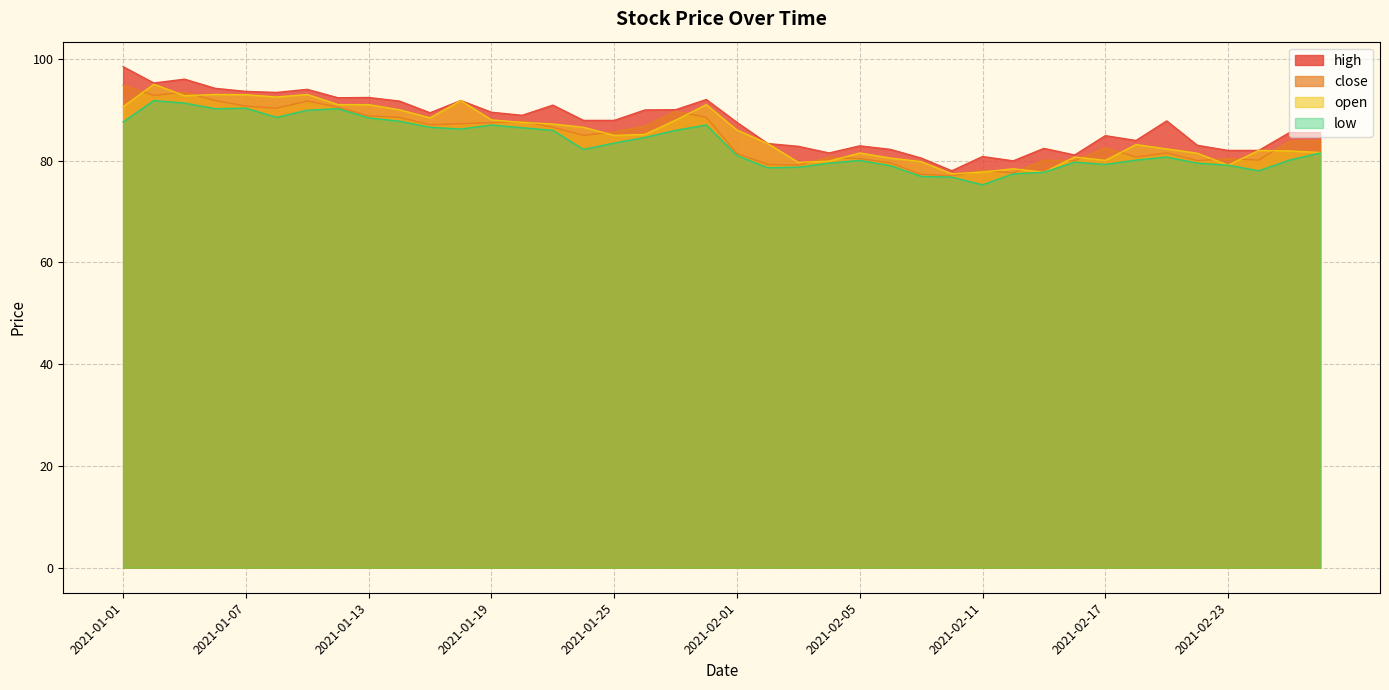

Is it true that low equals 80.1 at 2021-02-18?

True